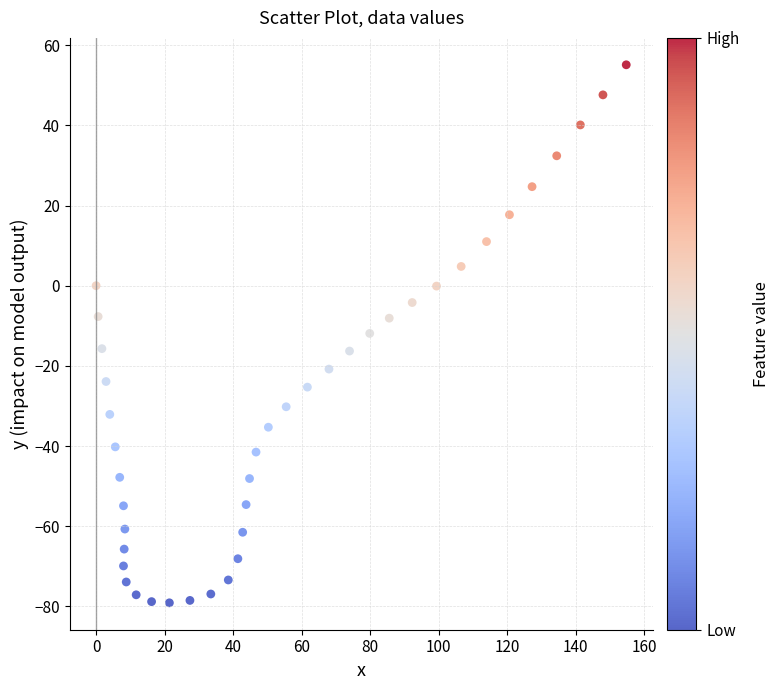

What is the range of X values (max minus min)?

154.8